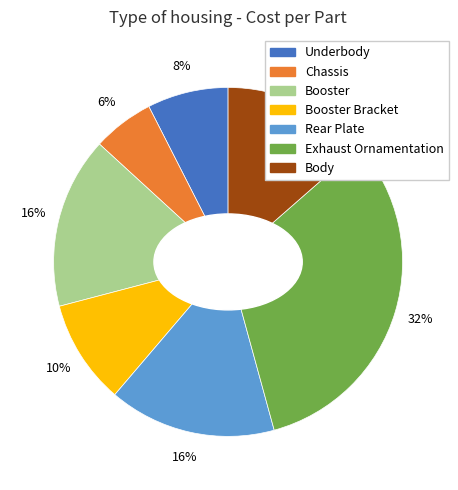

To the nearest percent, what is the average slice percentage?

14%